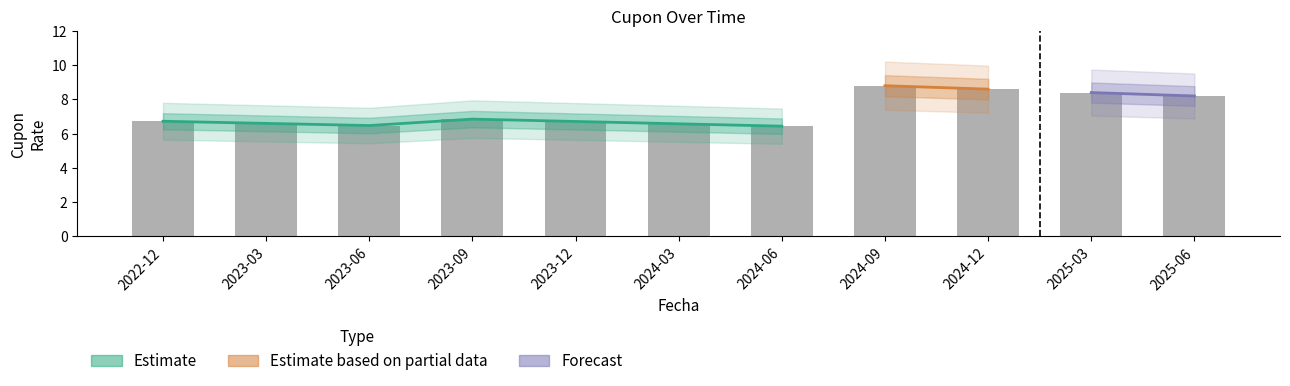

Which has a higher value, 2023-09 or 2025-03?

2025-03